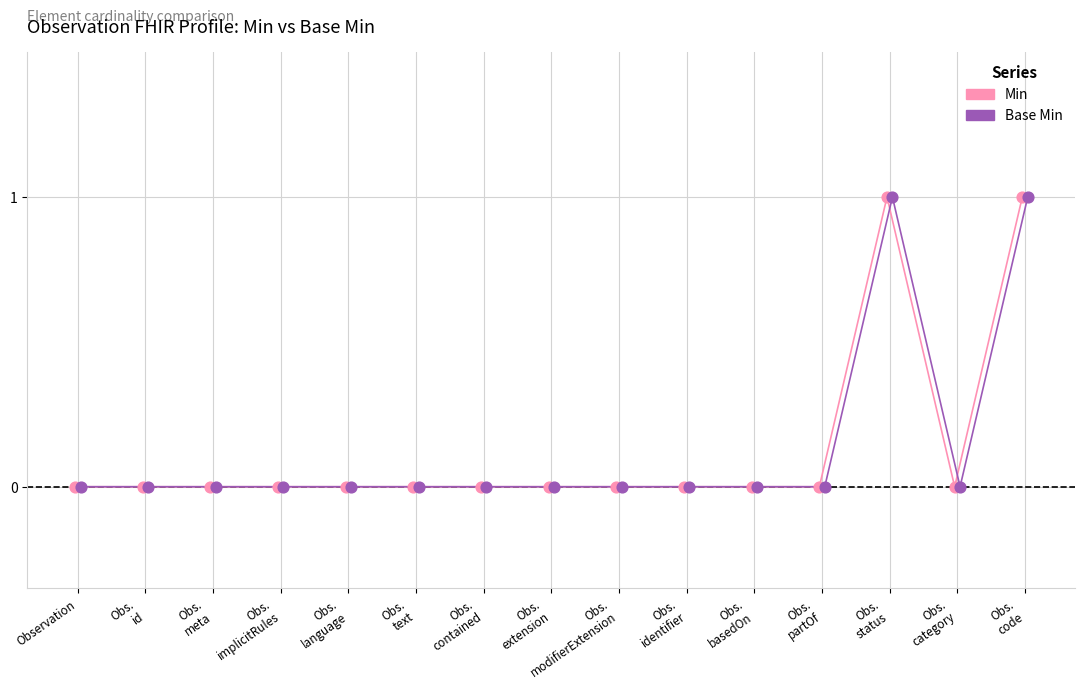

What are all the series names shown in the legend?

Min, Base Min